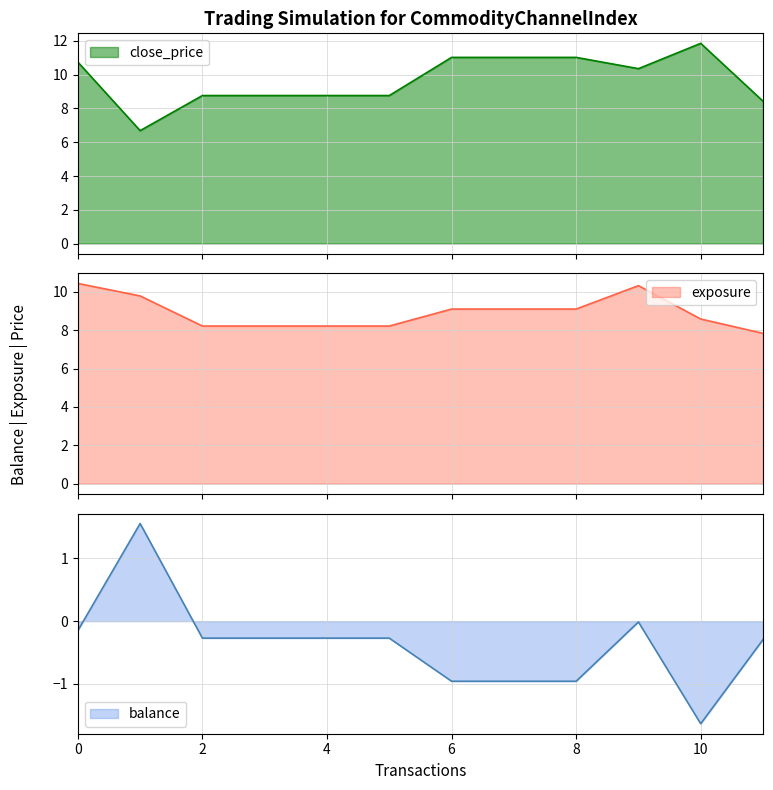

What is the minimum value for close_price?

6.7